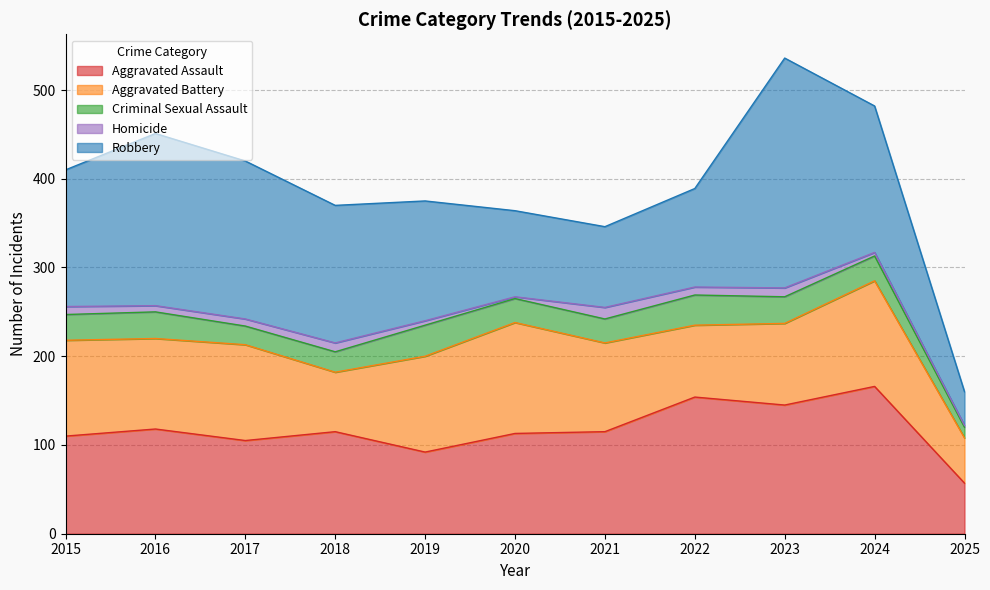

How many interior local valleys does the Aggravated Battery series have?

3